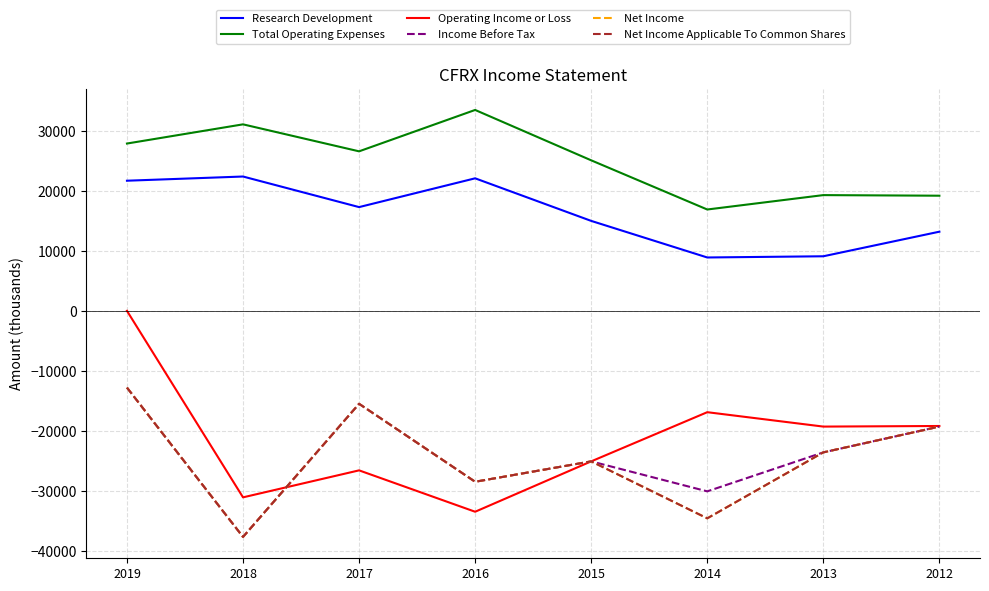

Where is the first local maximum for Income Before Tax?

2017